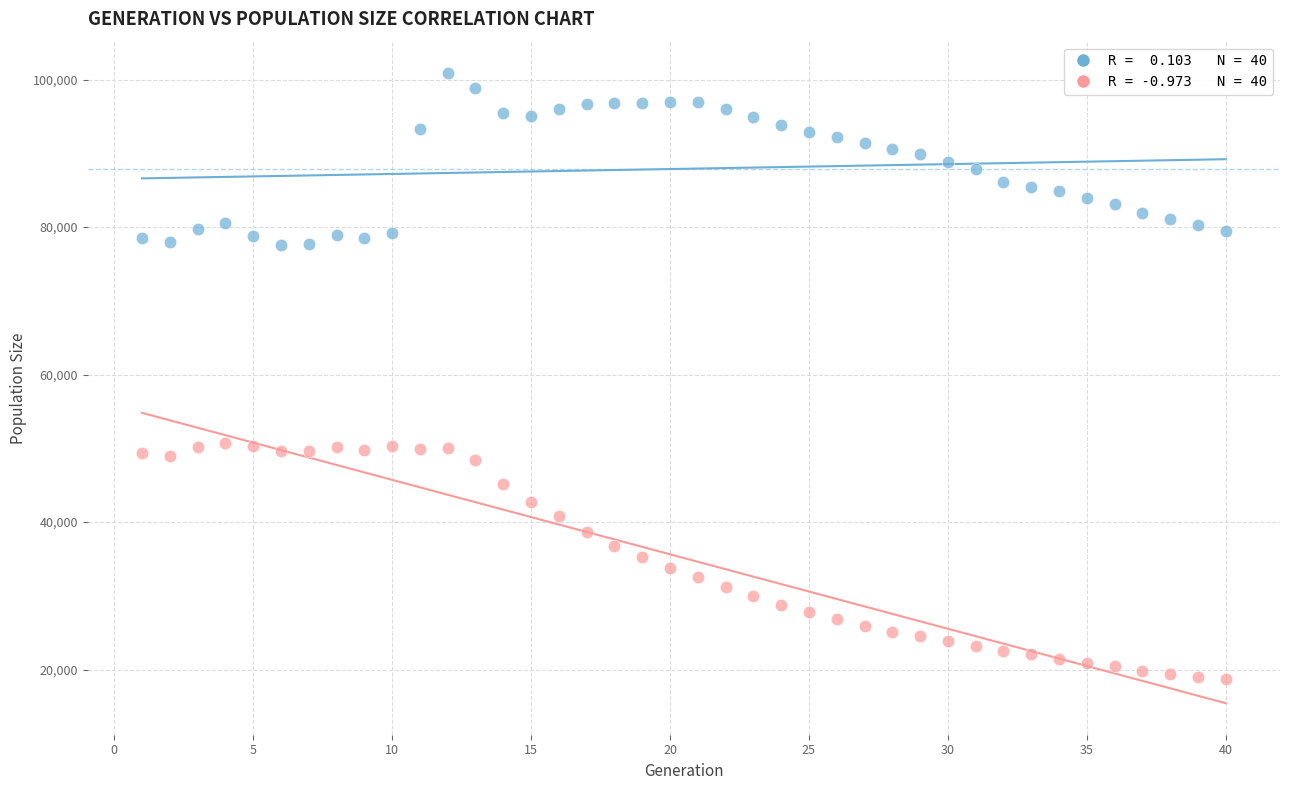

Across all data points, what is the range of X values (max minus min)?

39